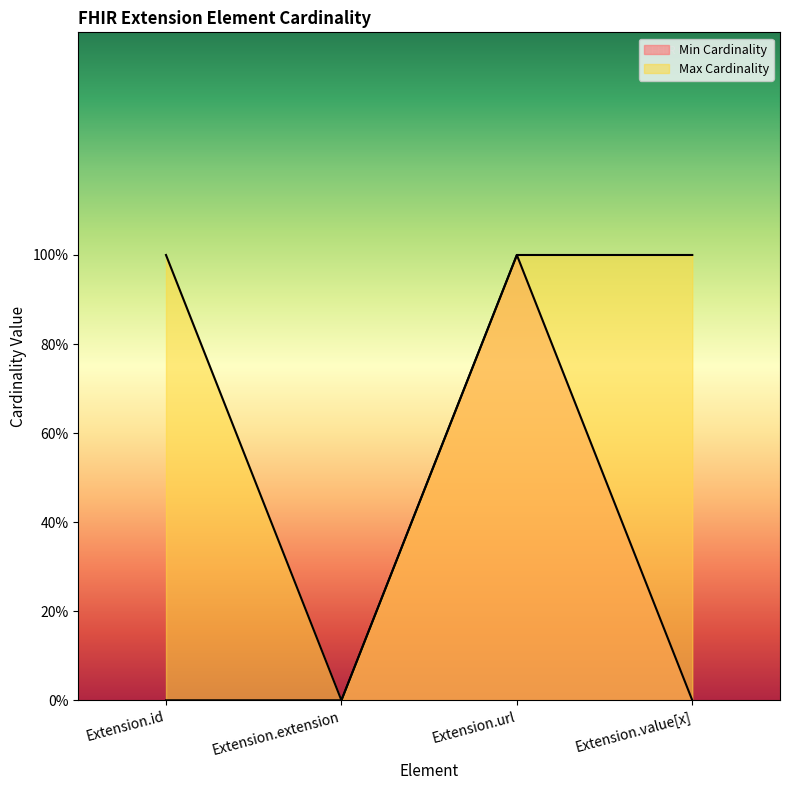

What is the total value across all series at Extension.id?

1